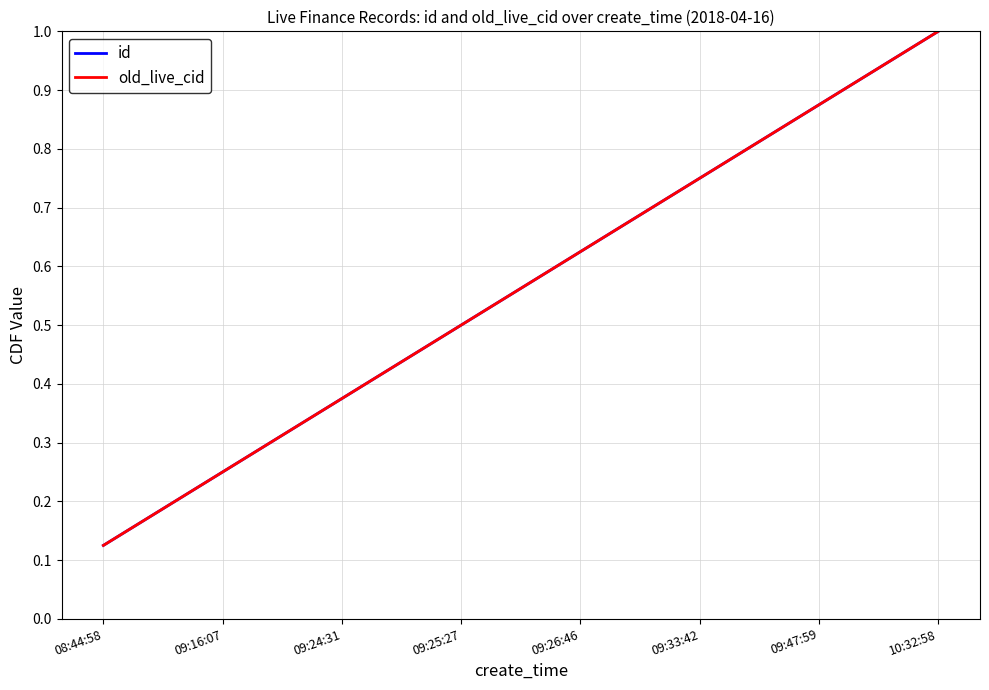

True or false: id and old_live_cid cross at least once.

False